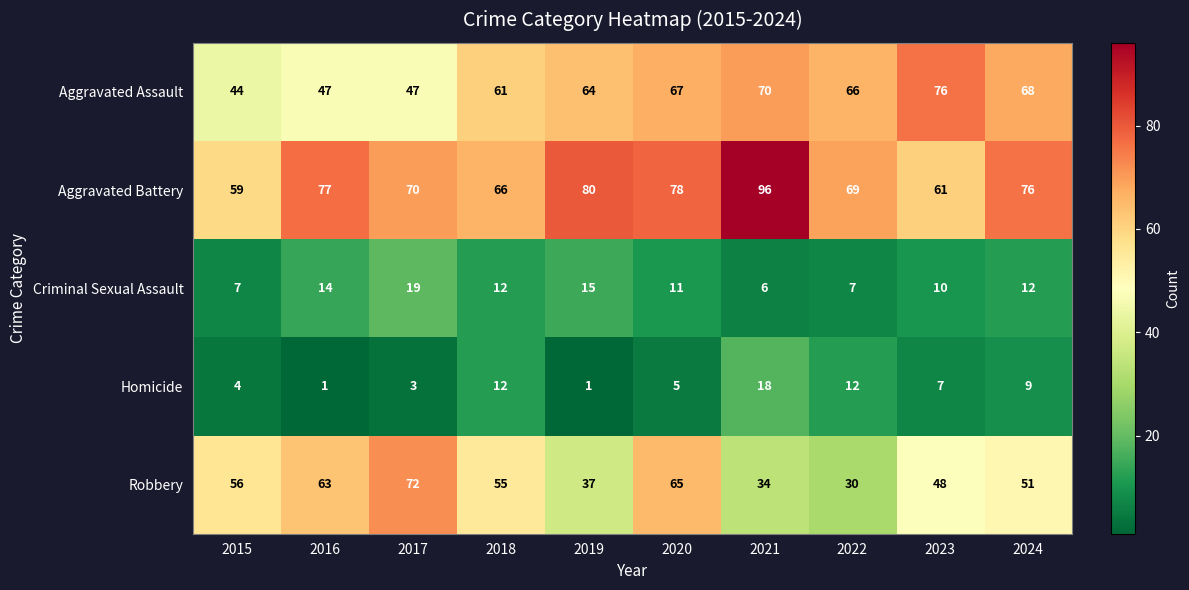

Between 2016 and 2019, which series saw the biggest shift?

Robbery